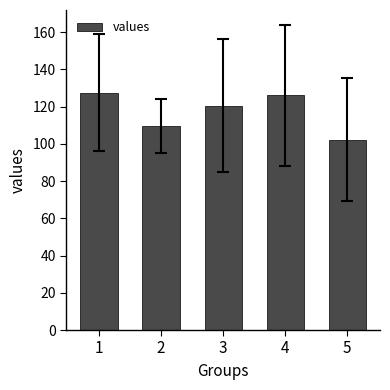

Count the number of data series in this chart.

1